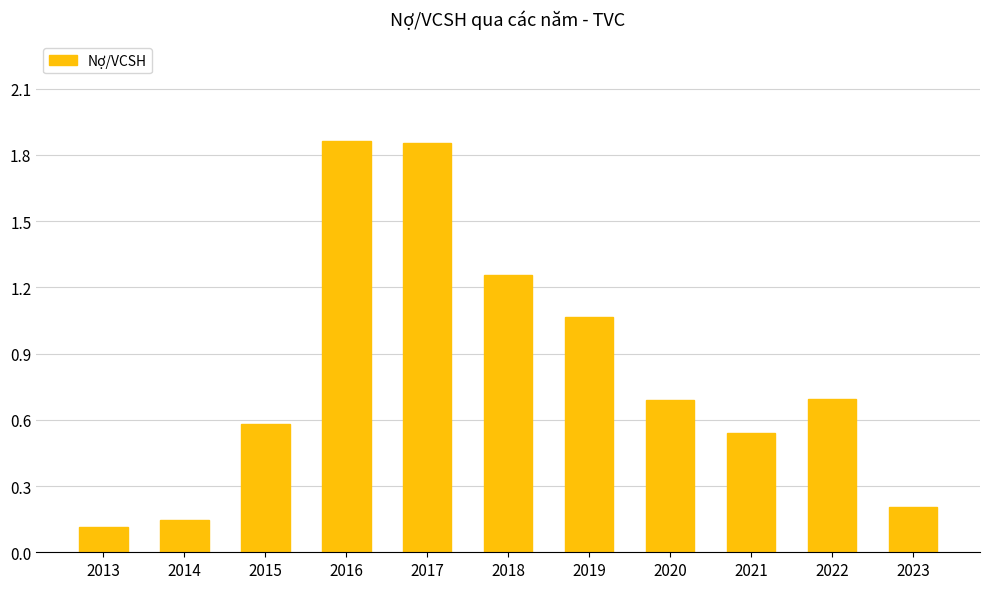

Between 2016 and 2019, which is larger?

2016